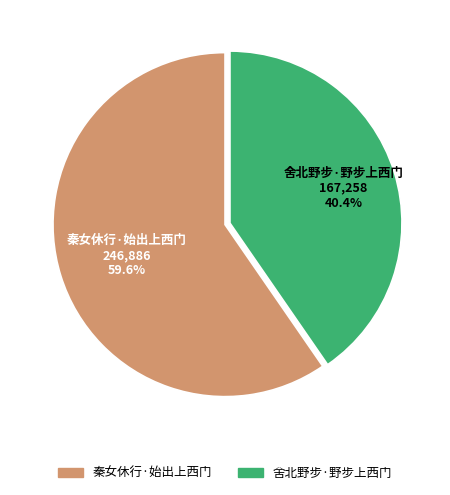

Is the sum of 舍北野步·野步上西门 and 秦女休行·始出上西门 greater than half?

Yes